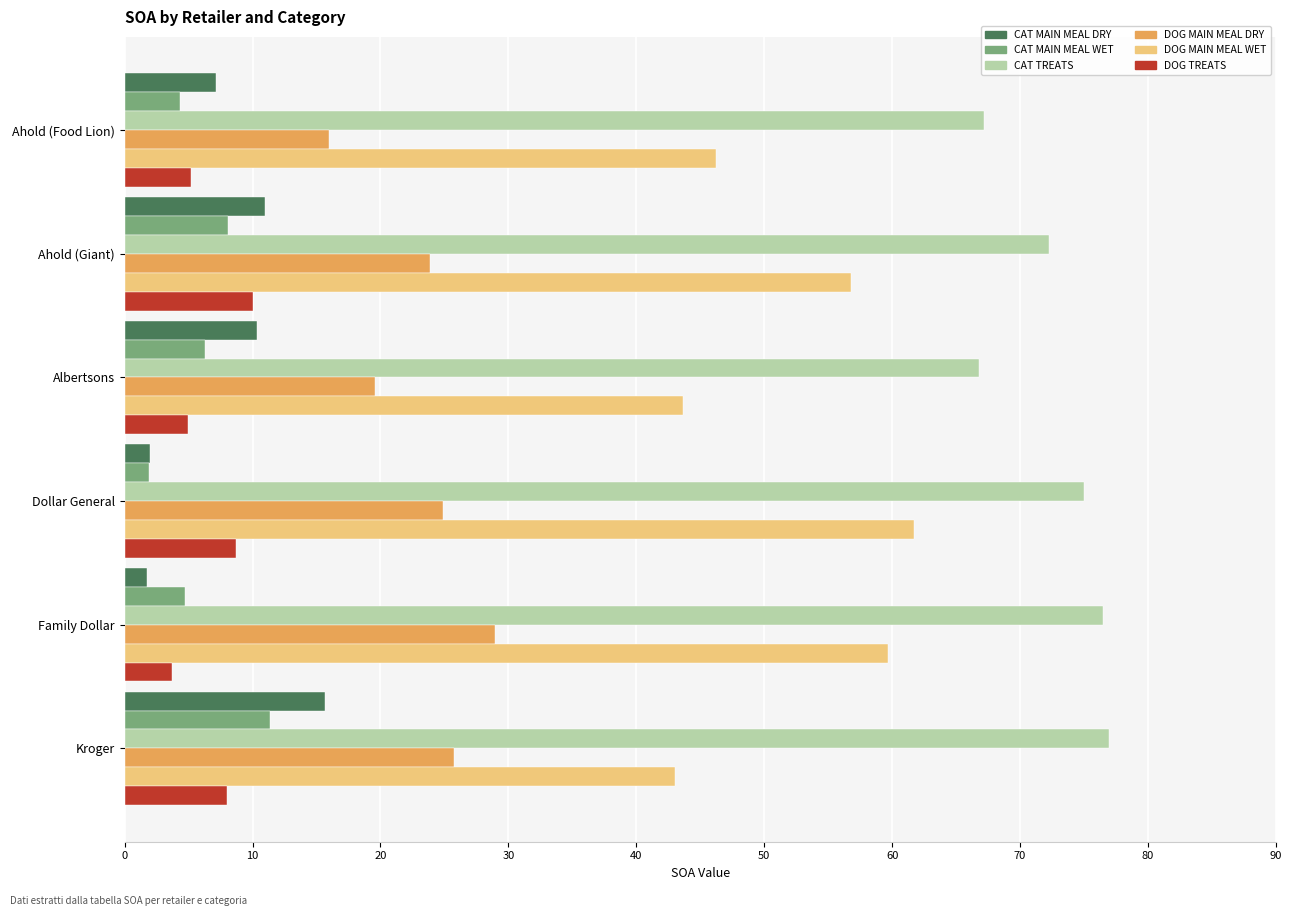

What is the maximum value for DOG TREATS?

10.0